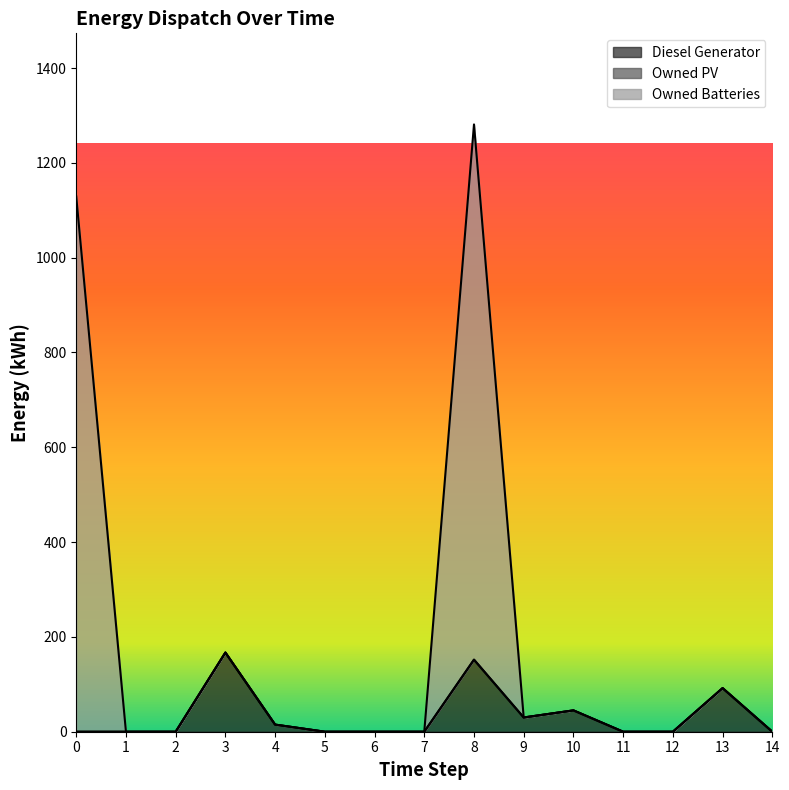

The Owned Batteries series shows 455 at 14. True or false?

False